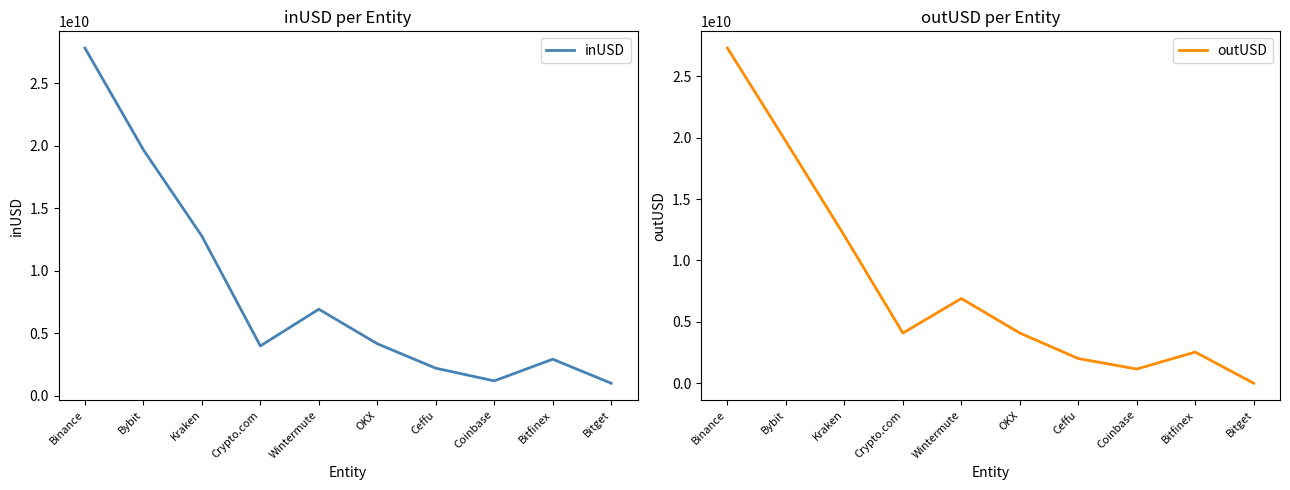

How many lines are shown in the chart?

2